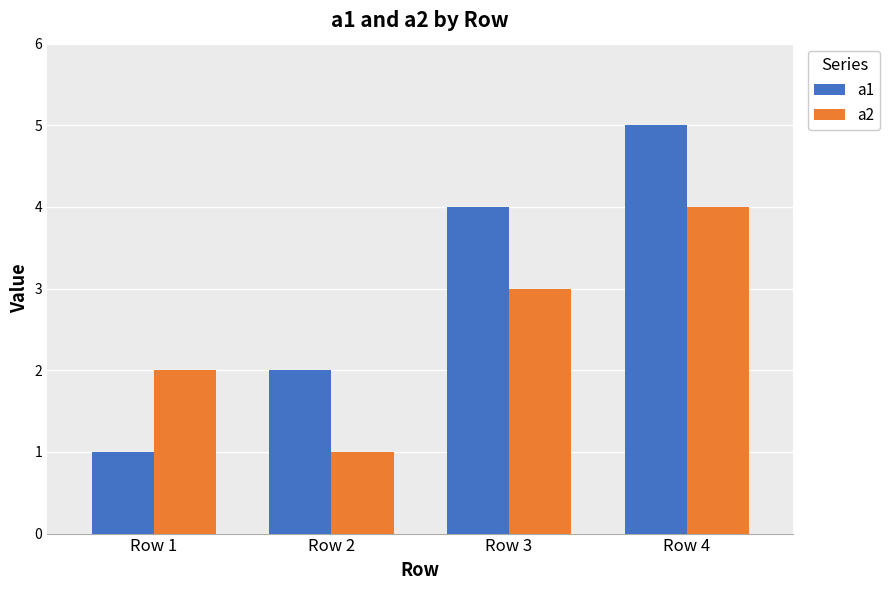

At which label is a2 closest to 2?

Row 1